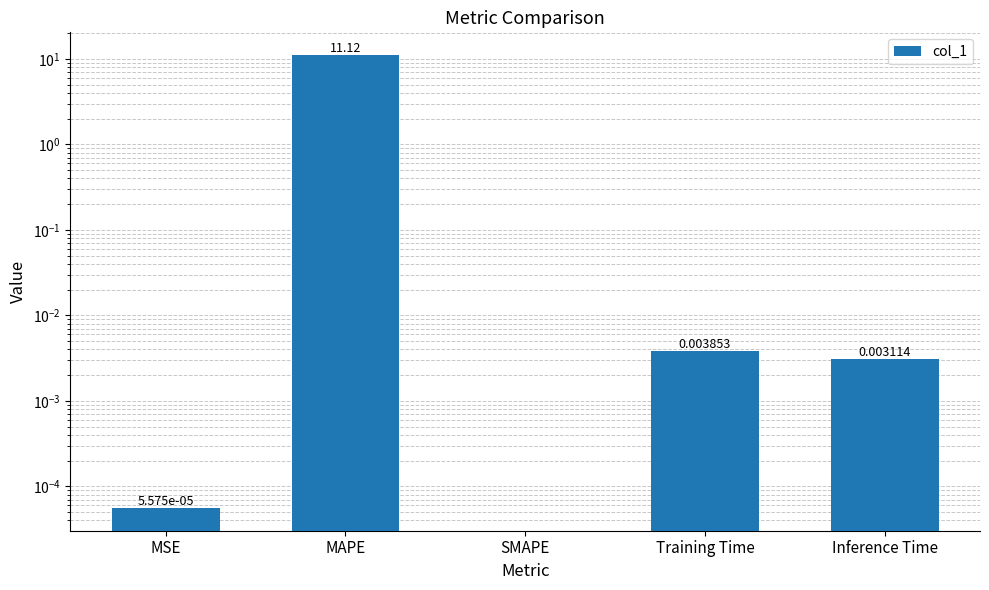

List the labels in order of value, largest first.

MAPE, Training Time, Inference Time, MSE, SMAPE